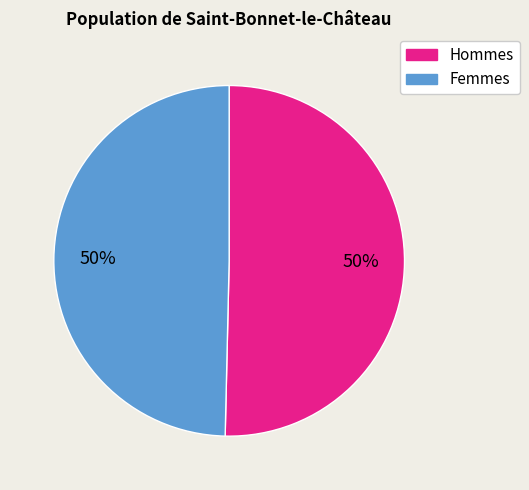

To the nearest percent, what is the average slice percentage?

50%